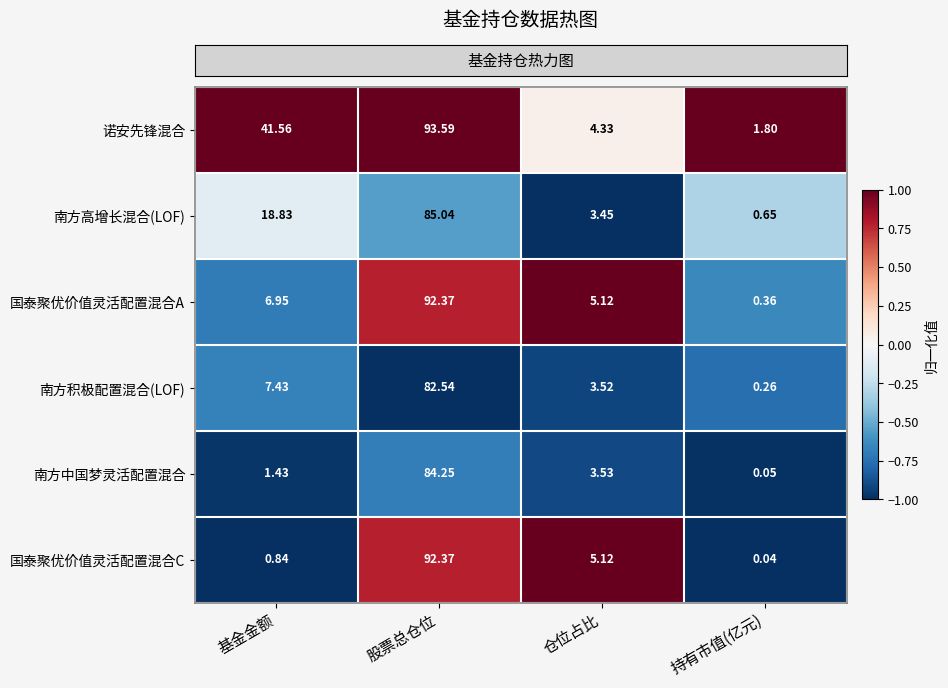

At which label does 诺安先锋混合 reach its minimum?

持有市值(亿元)